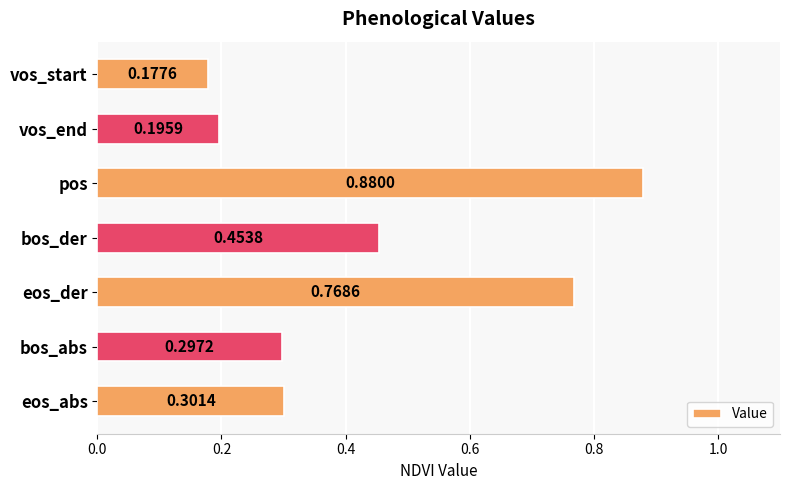

How many categories are shown in the chart?

7